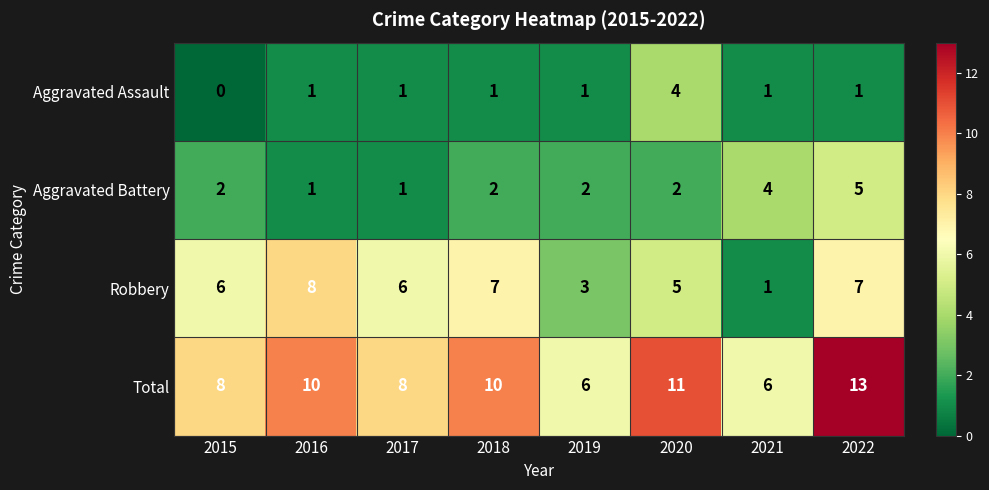

List the series in order of their peak value, lowest first.

Aggravated Assault, Aggravated Battery, Robbery, Total